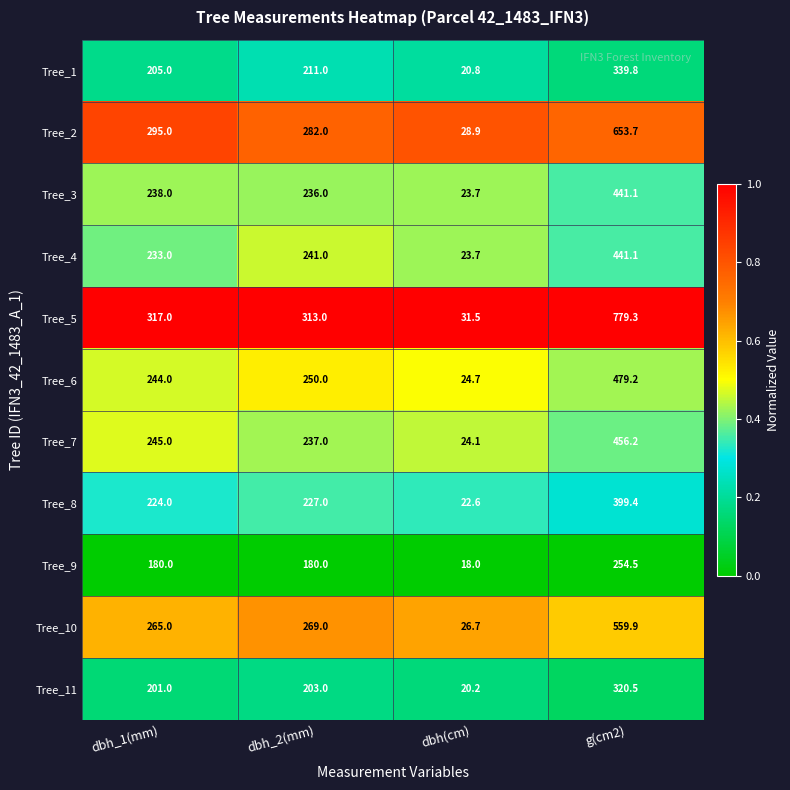

What is the total value across all series at dbh_2(mm)?

2649.0